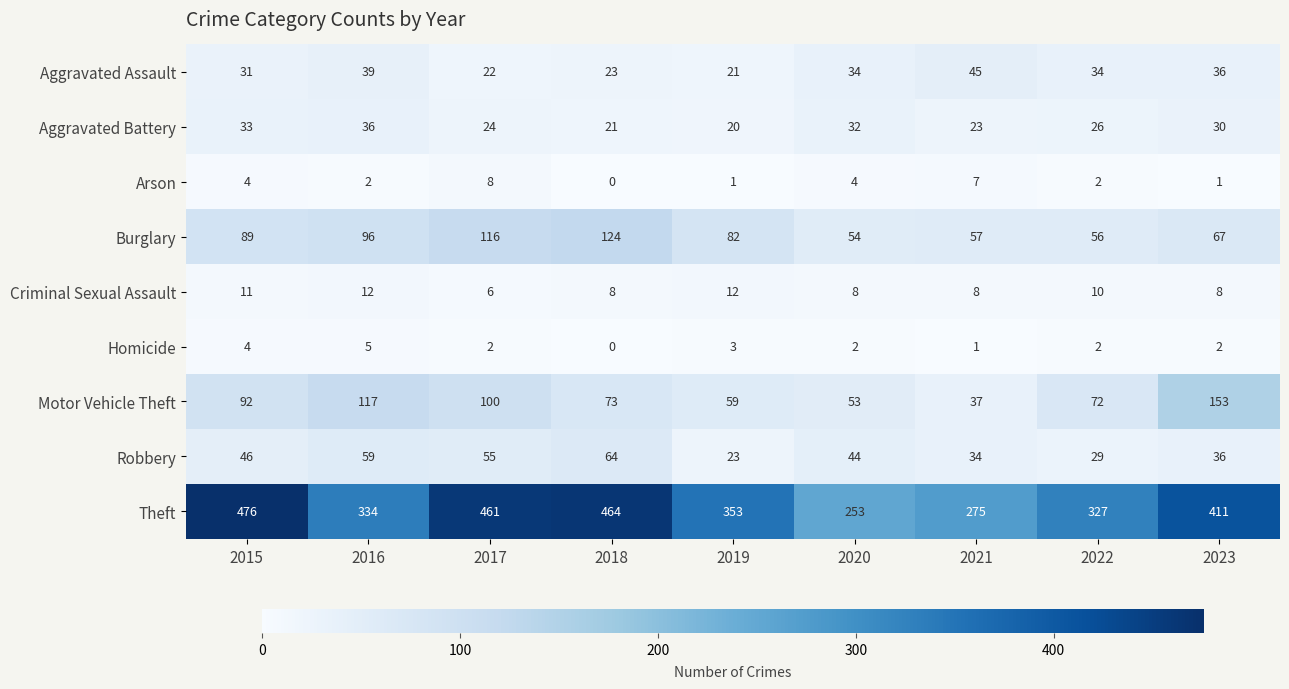

The Homicide series shows 3 at 2023. True or false?

False